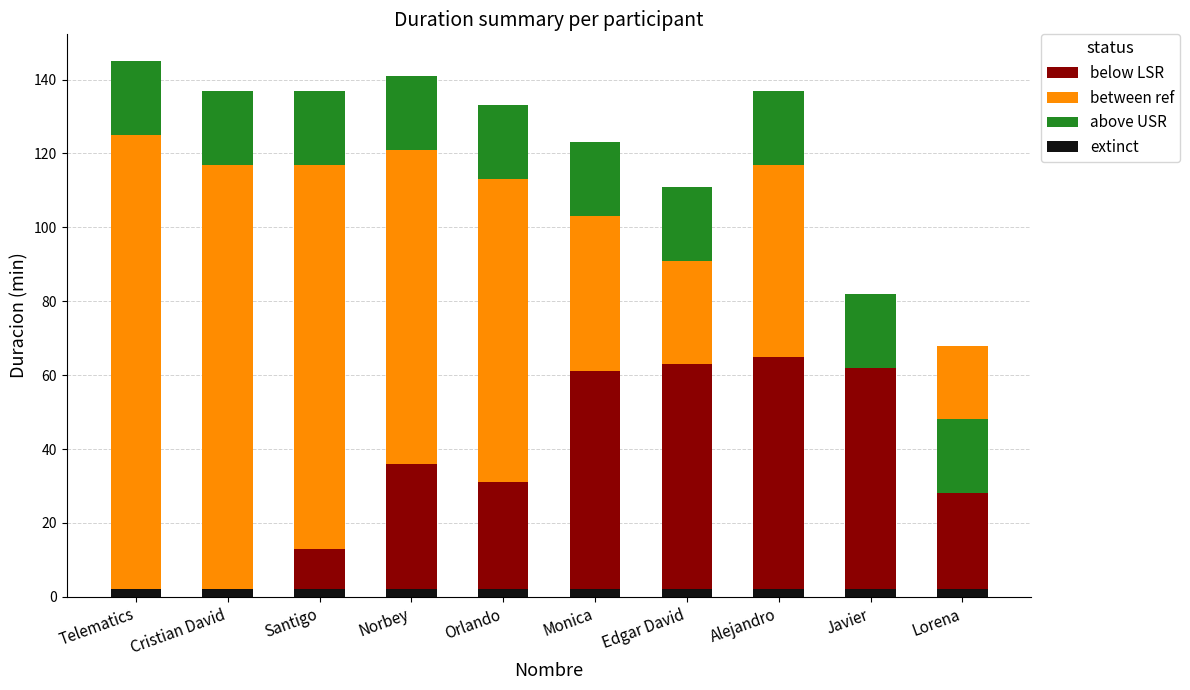

The extinct series shows 3 at Alejandro. True or false?

False